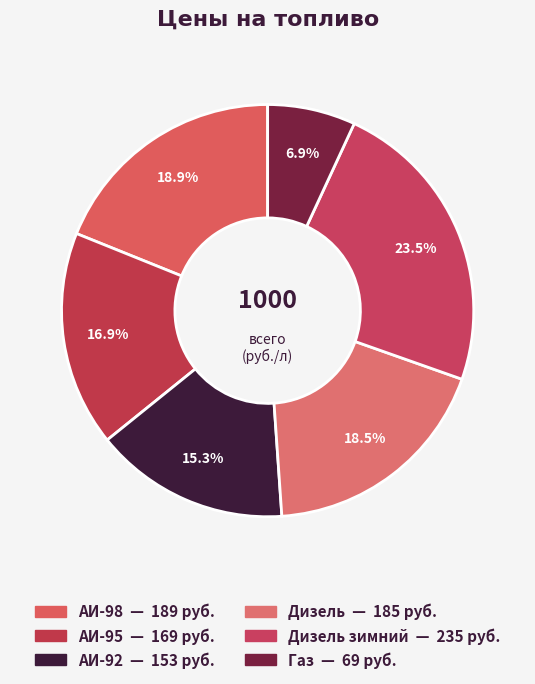

How many segments does this pie chart have?

6